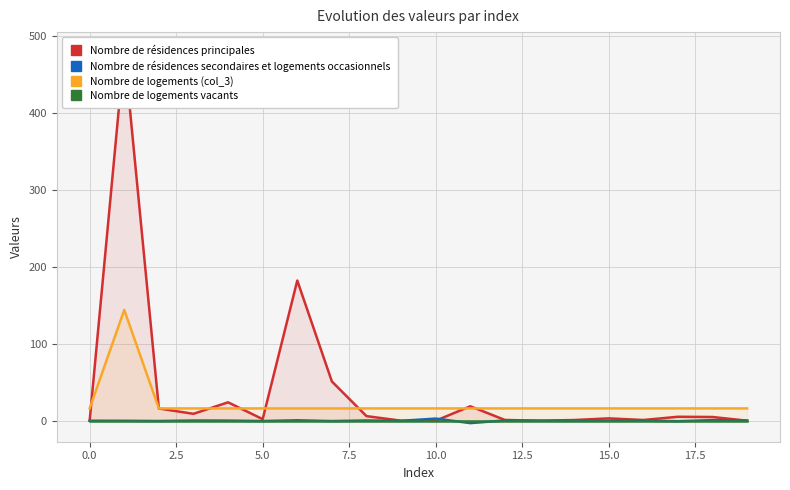

What is the sum of all Nombre de résidences principales values?

805.8